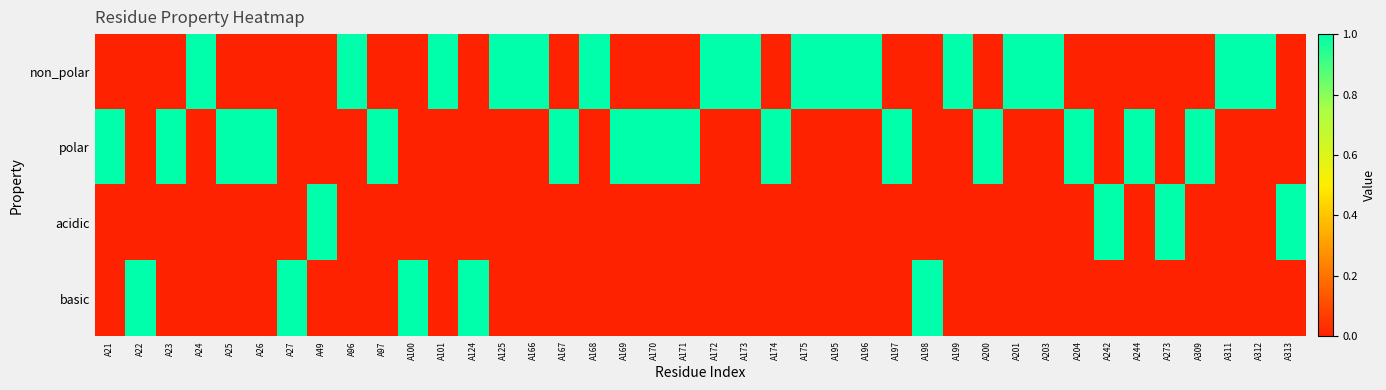

At which category does the chart reach its minimum across all series?

A21